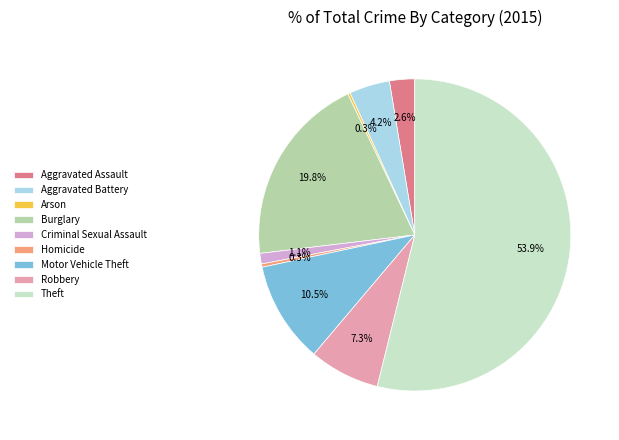

What is the ratio of the value at Burglary to the value at Homicide?

59.0